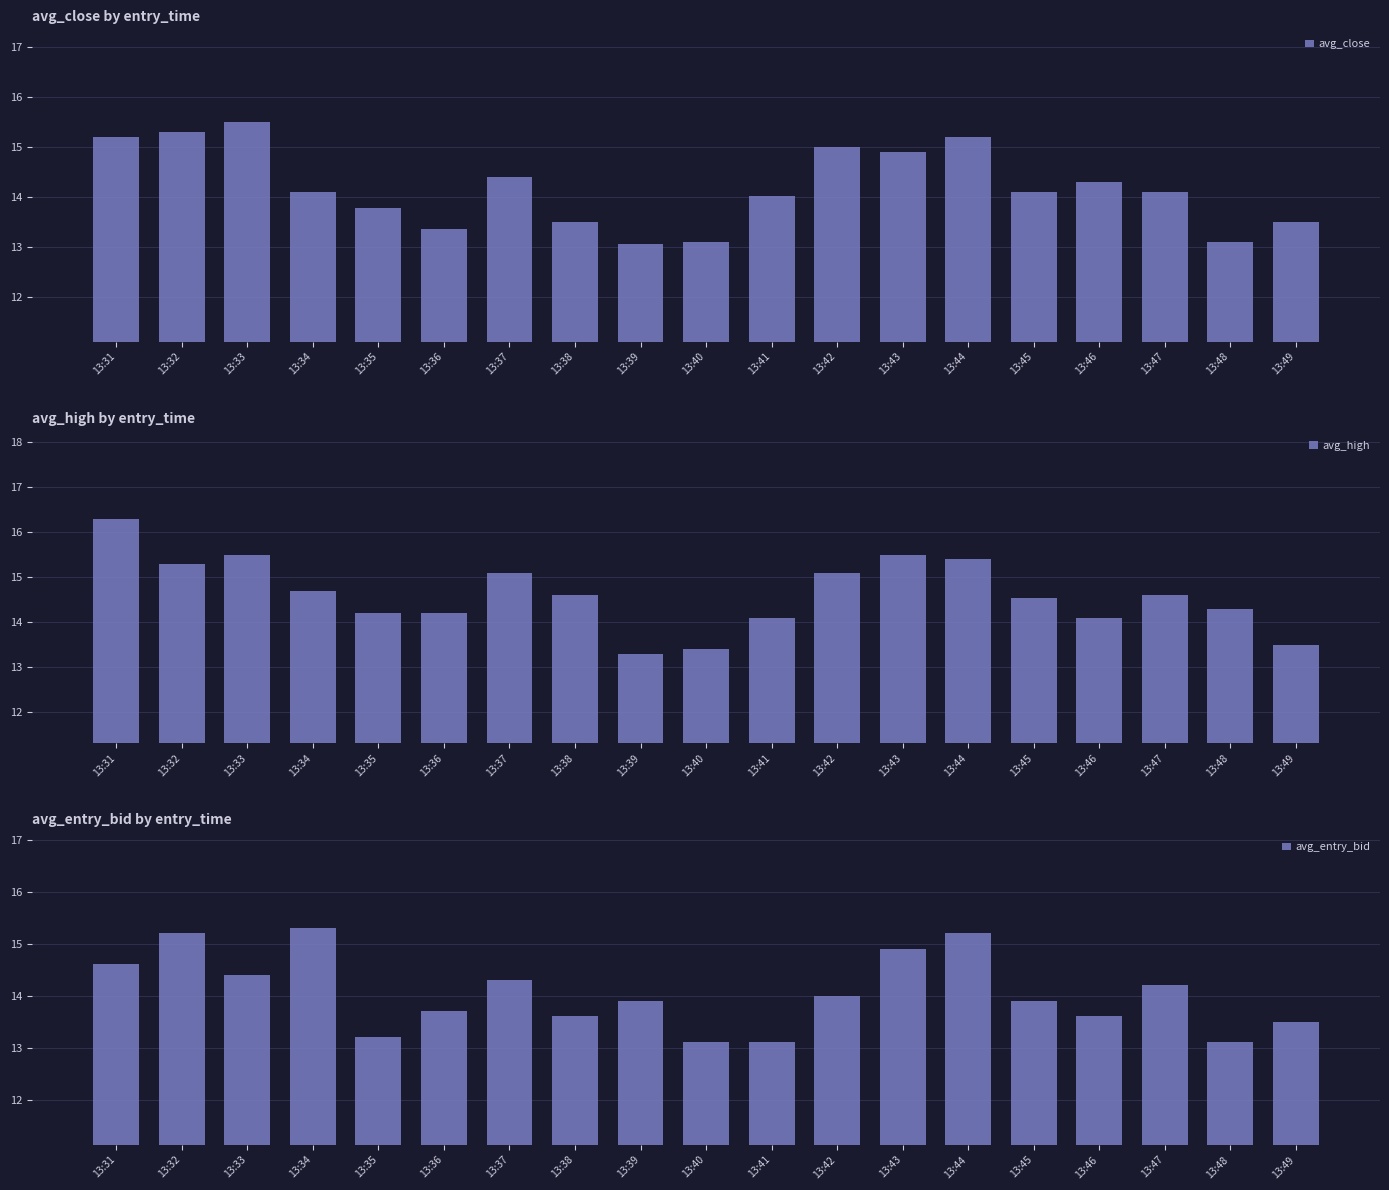

What is the average value of the avg_entry_bid series?

14.0